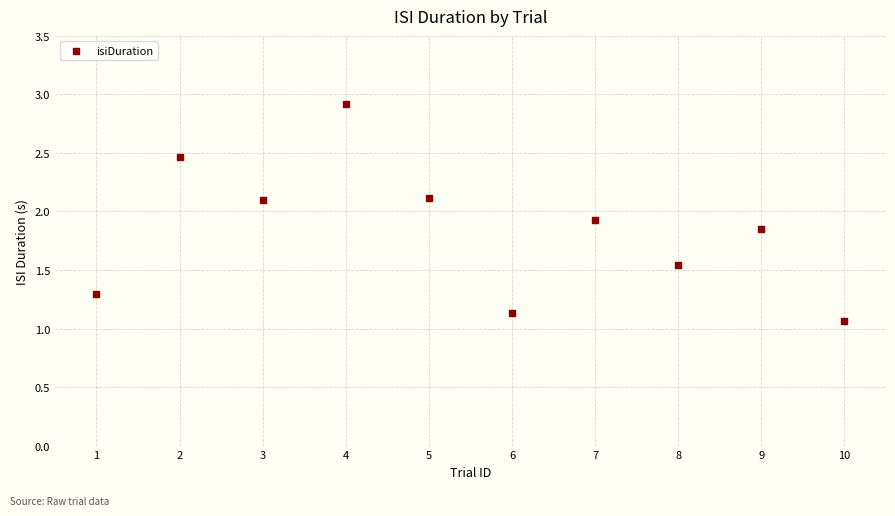

What is the range of X values (max minus min)?

9.0